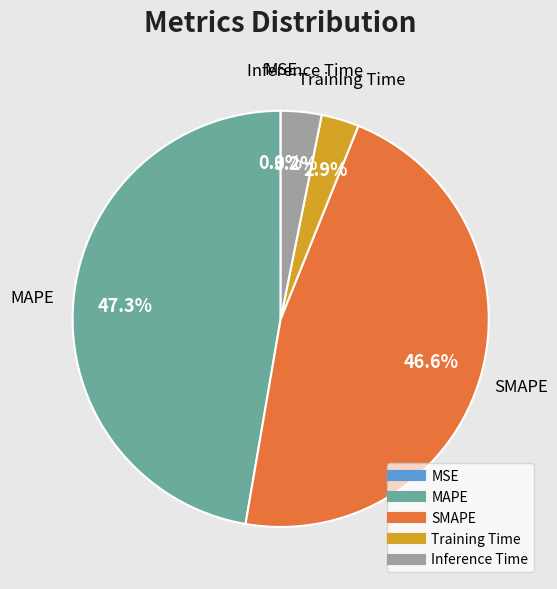

Between SMAPE and Inference Time, which is larger?

SMAPE